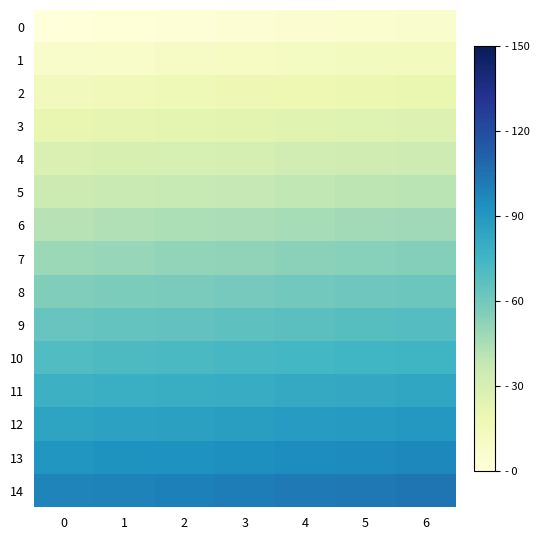

At 0, list the series in order from smallest to largest.

0, 1, 2, 3, 4, 5, 6, 7, 8, 9, 10, 11, 12, 13, 14